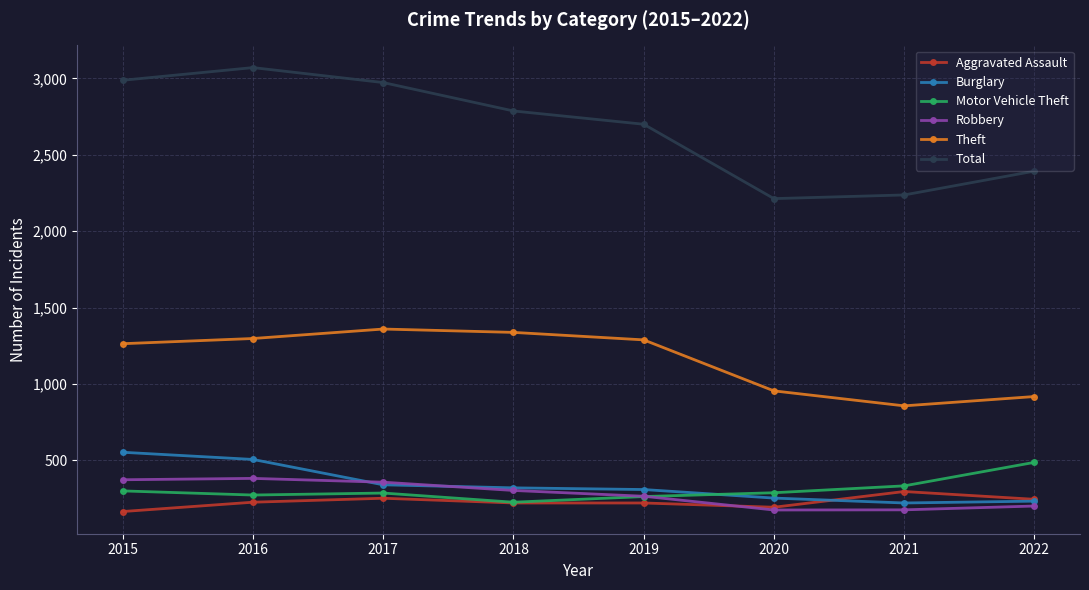

At which category does the chart reach its peak across all series?

2016